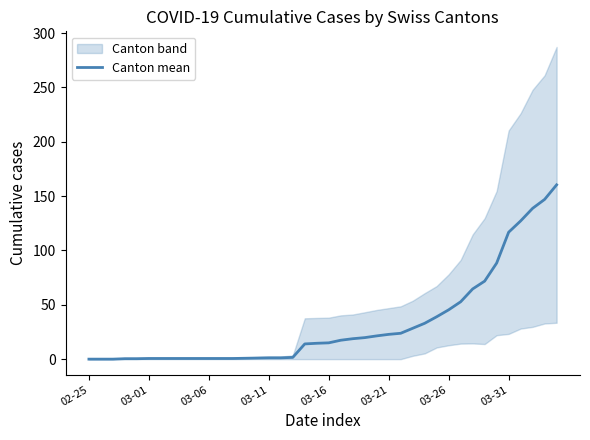

Approximately how many times larger is the value at 38 compared to 15?

122.5